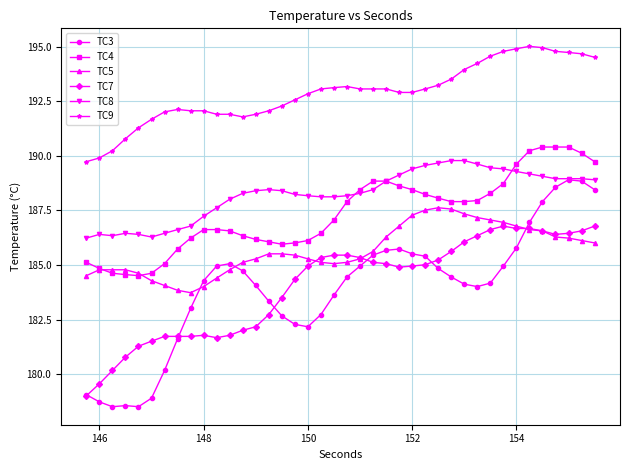

Which series has the largest total across all categories?

TC9